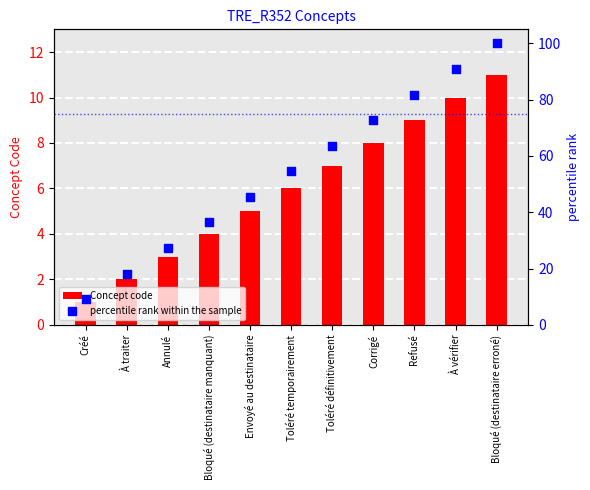

What are all the series names shown in the legend?

Concept code, percentile rank within the sample